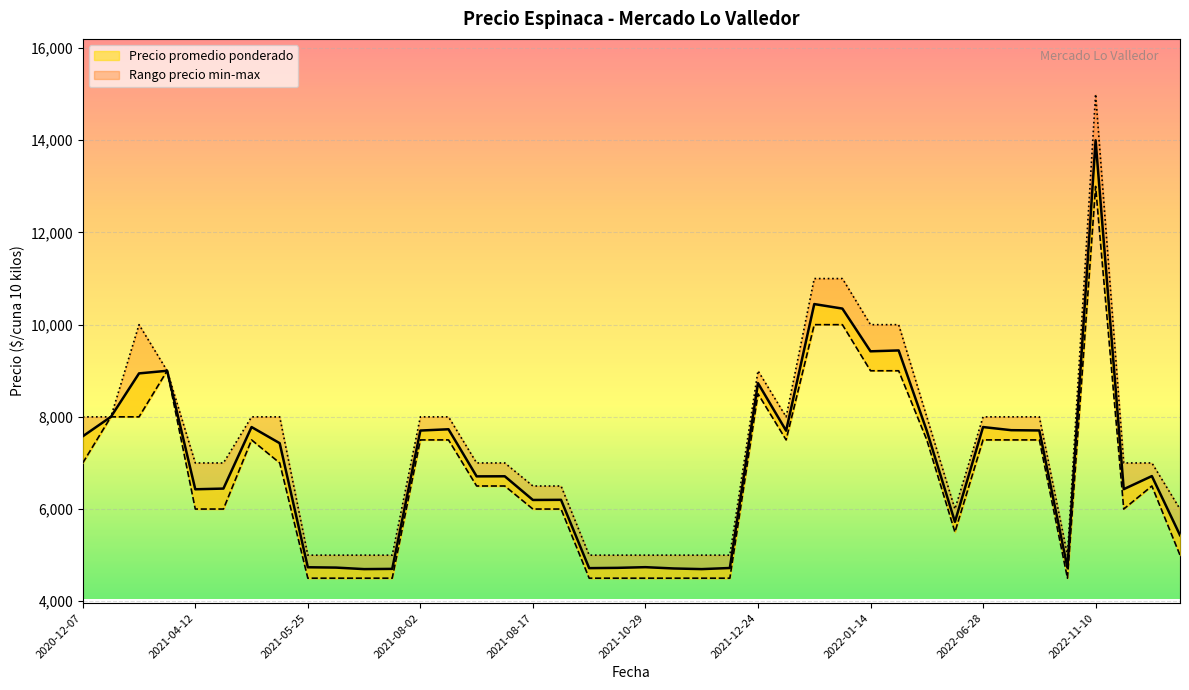

What is the sum of all Precio maximo values?

295000